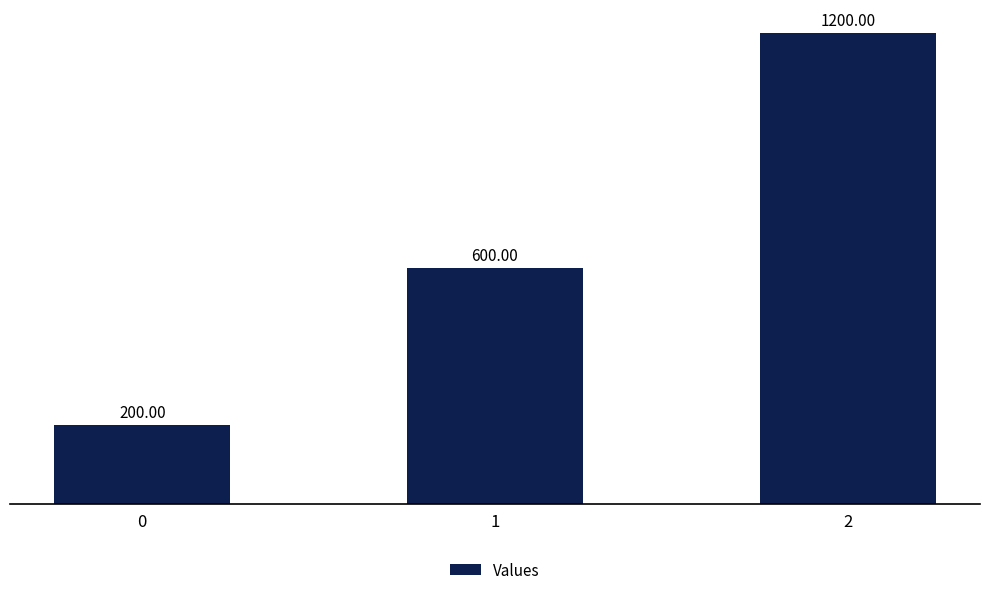

Does the chart contain stacked bars?

No